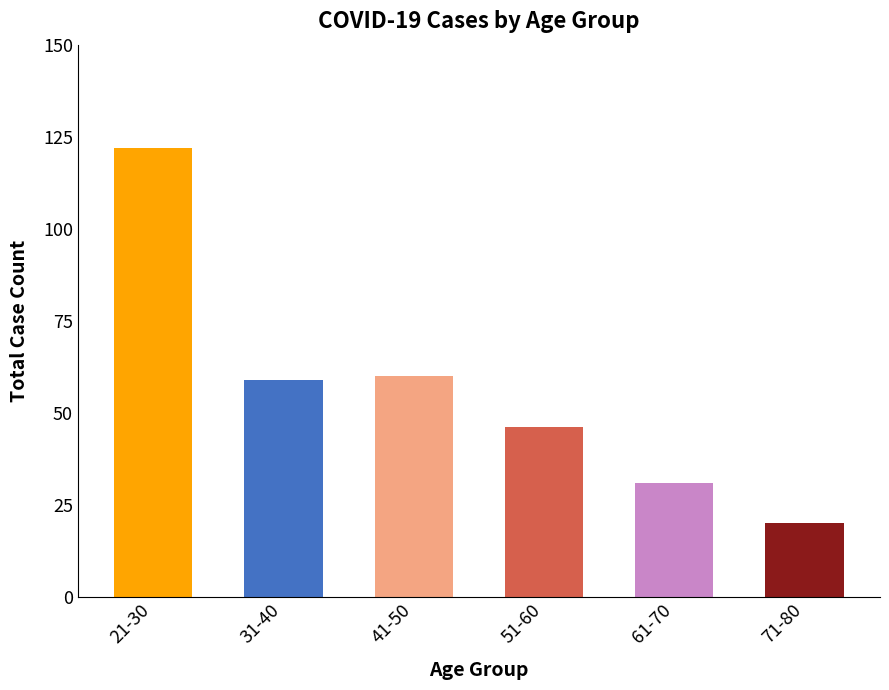

Does the chart contain any negative values?

No